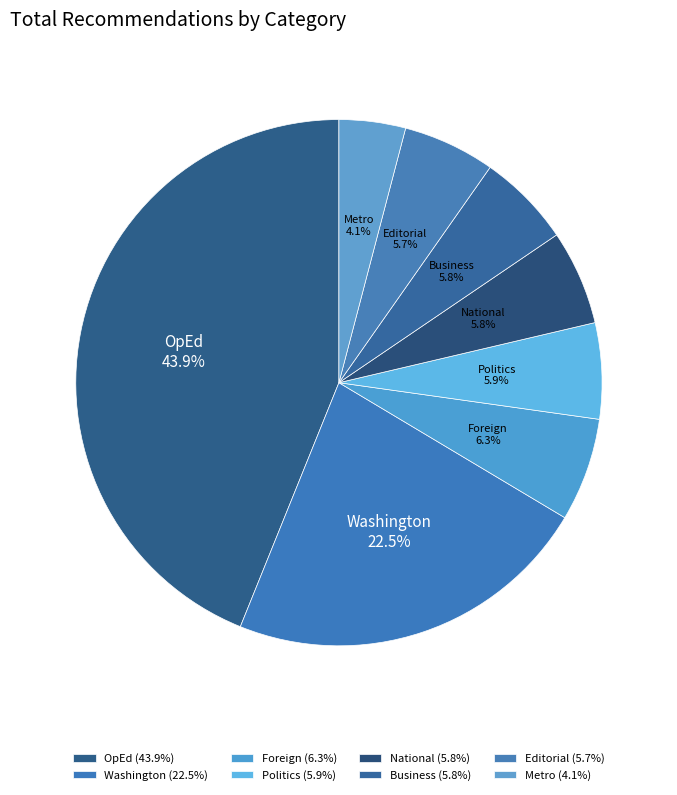

To the nearest percent, what is the difference between the largest and smallest slice percentages?

40%